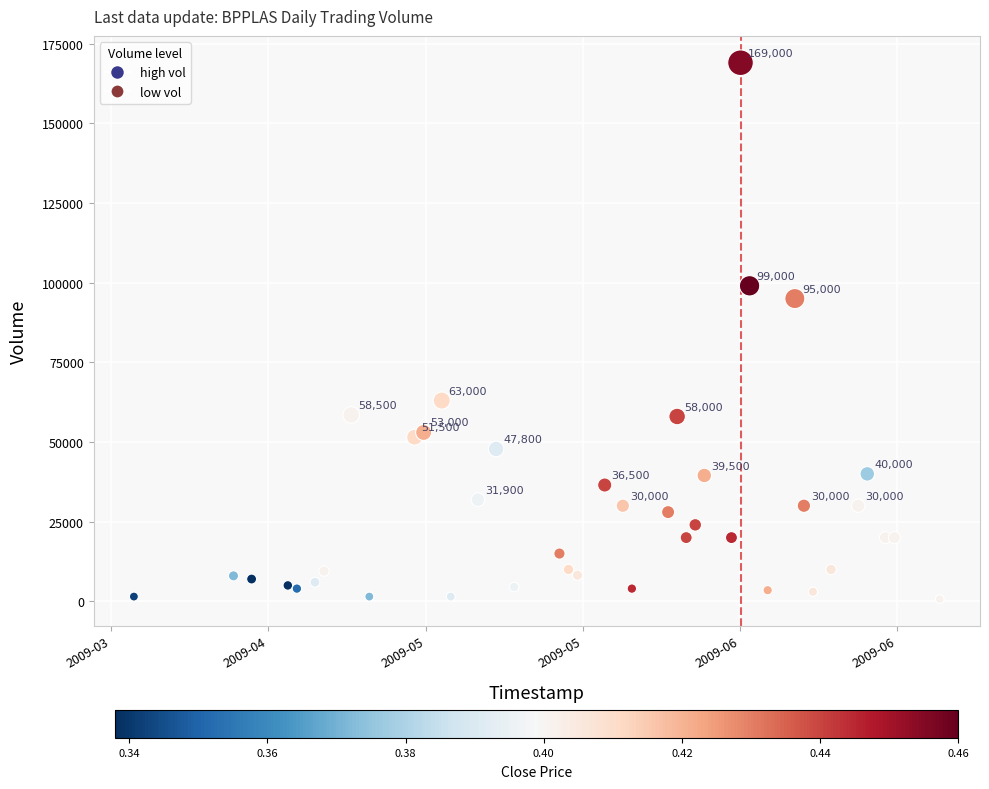

What Y value in the scatter plot is closest to 84850?

95000